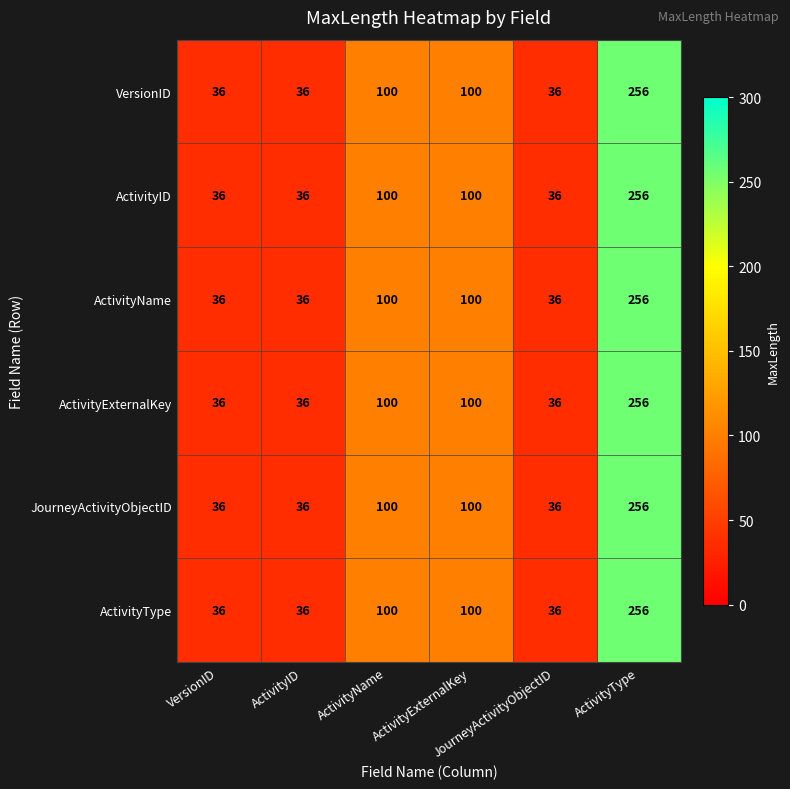

What is the minimum value shown in the chart?

36